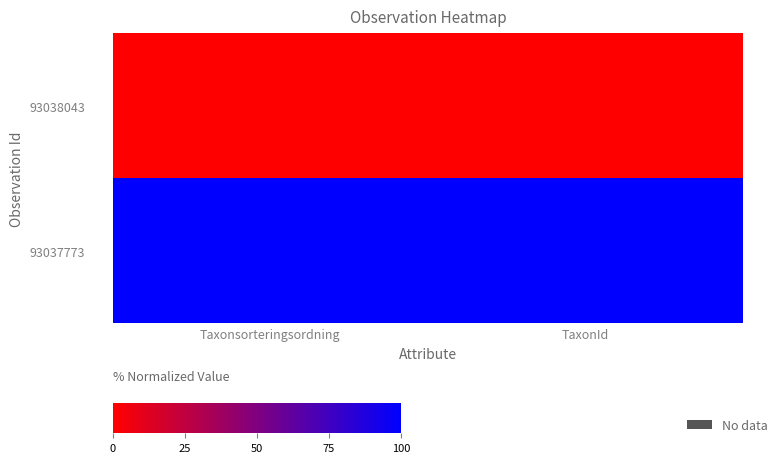

What is the spread (max minus min) of values at TaxonId?

100